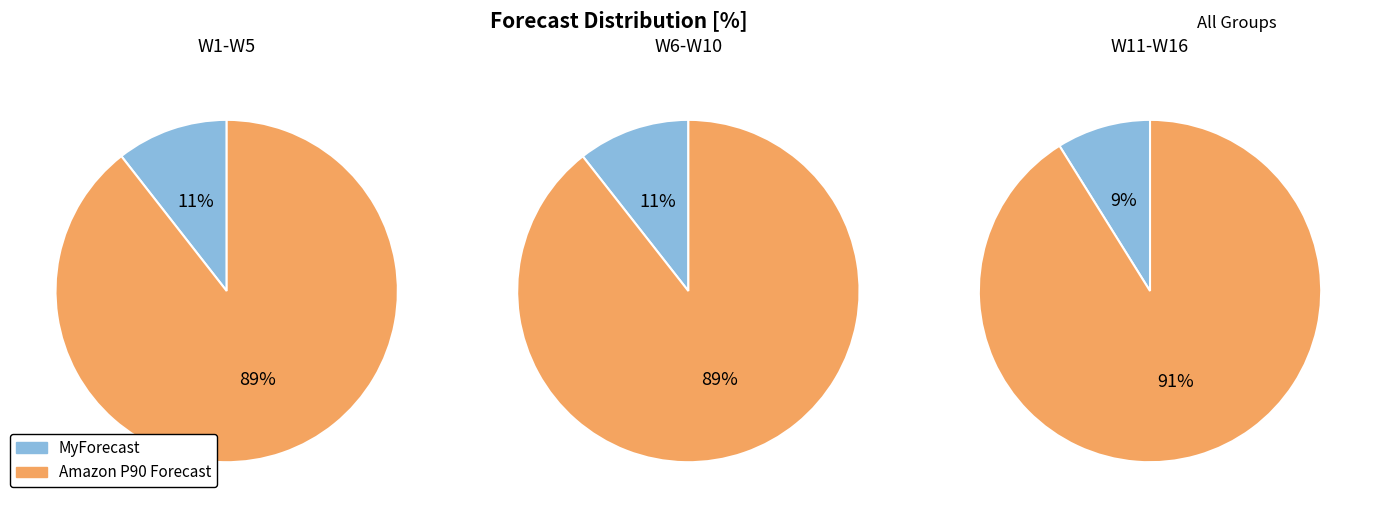

Which has a higher value, W5 or W1?

W5